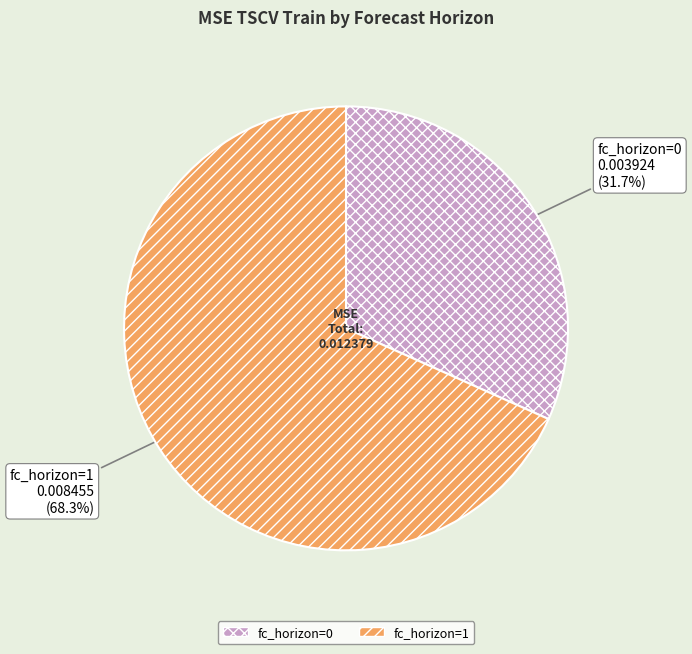

Is there any slice that represents more than half of the pie?

Yes